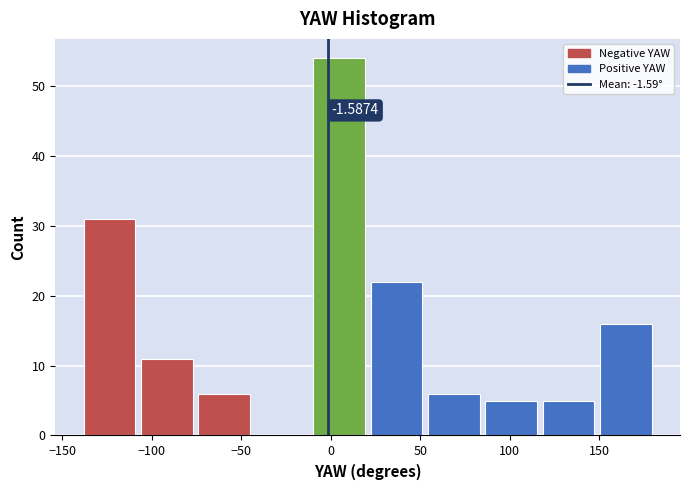

Over which range of the x-axis is the bar tallest?

-10 to 20